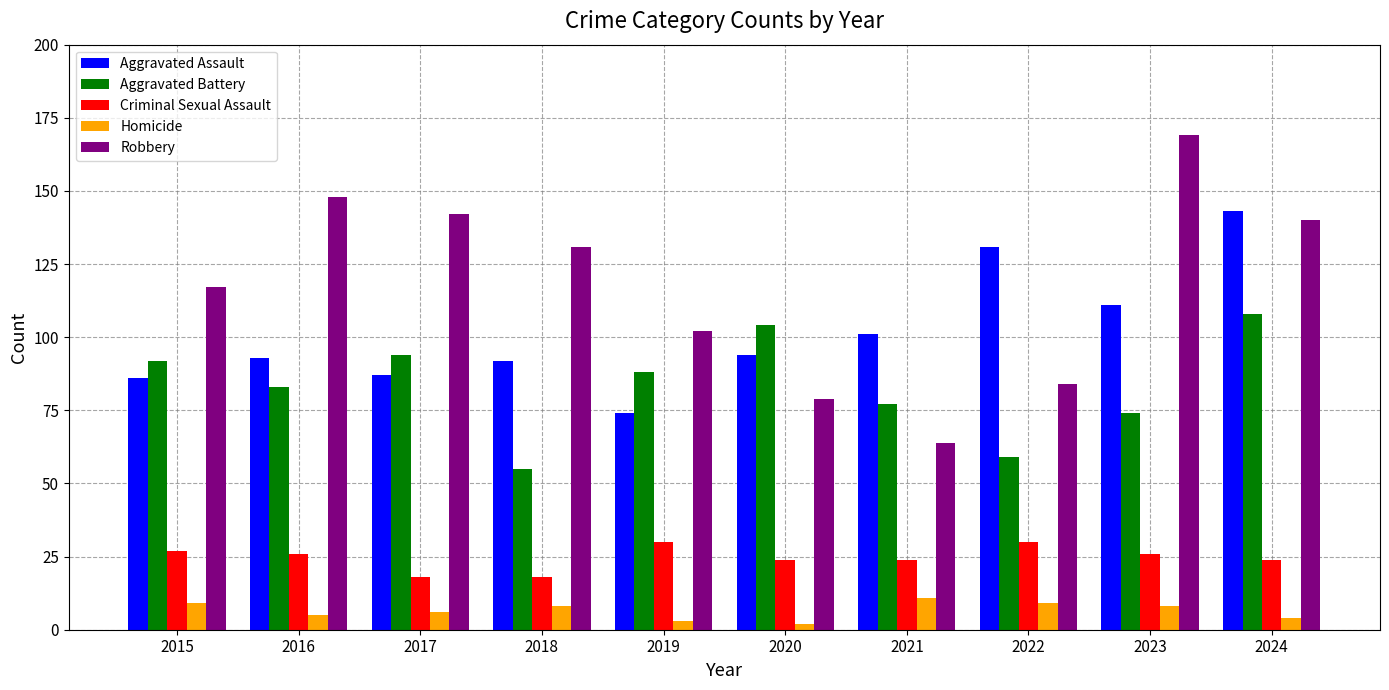

List the labels in order of Robbery value, largest first.

2023, 2016, 2017, 2024, 2018, 2015, 2019, 2022, 2020, 2021